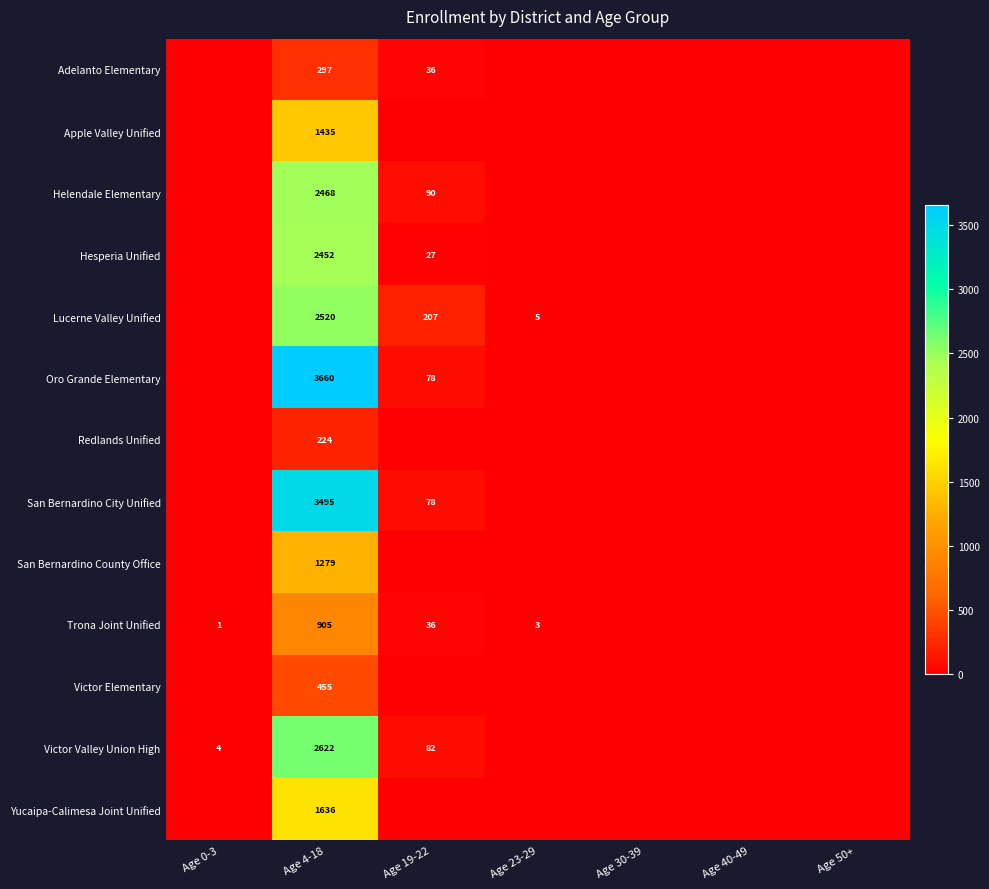

Which category has the highest value across all series?

Age 4-18